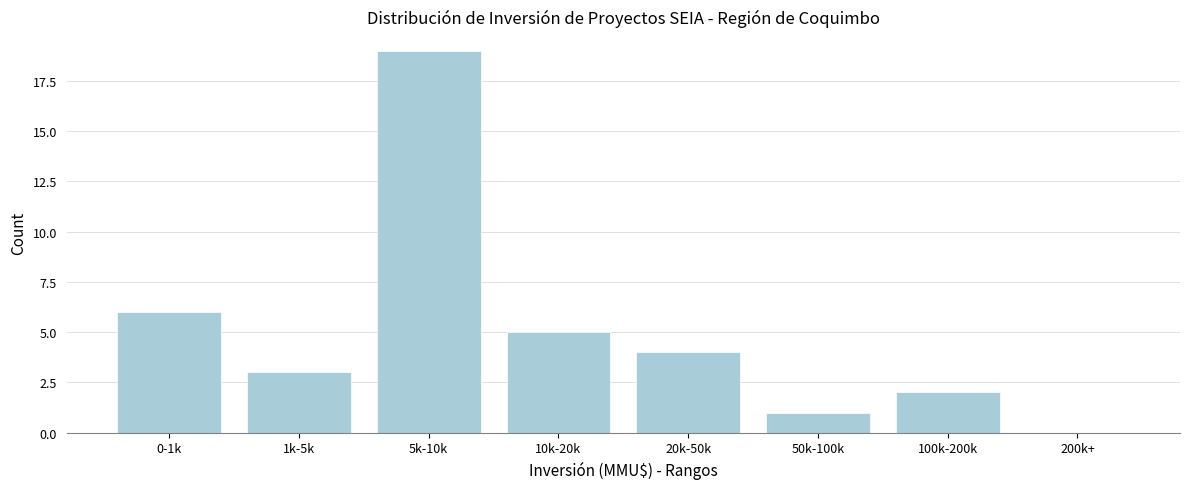

Reading right to left, list all the values displayed in this chart.

200k+=0	100k-200k=2	50k-100k=1	20k-50k=4	10k-20k=5	5k-10k=19	1k-5k=3	0-1k=6